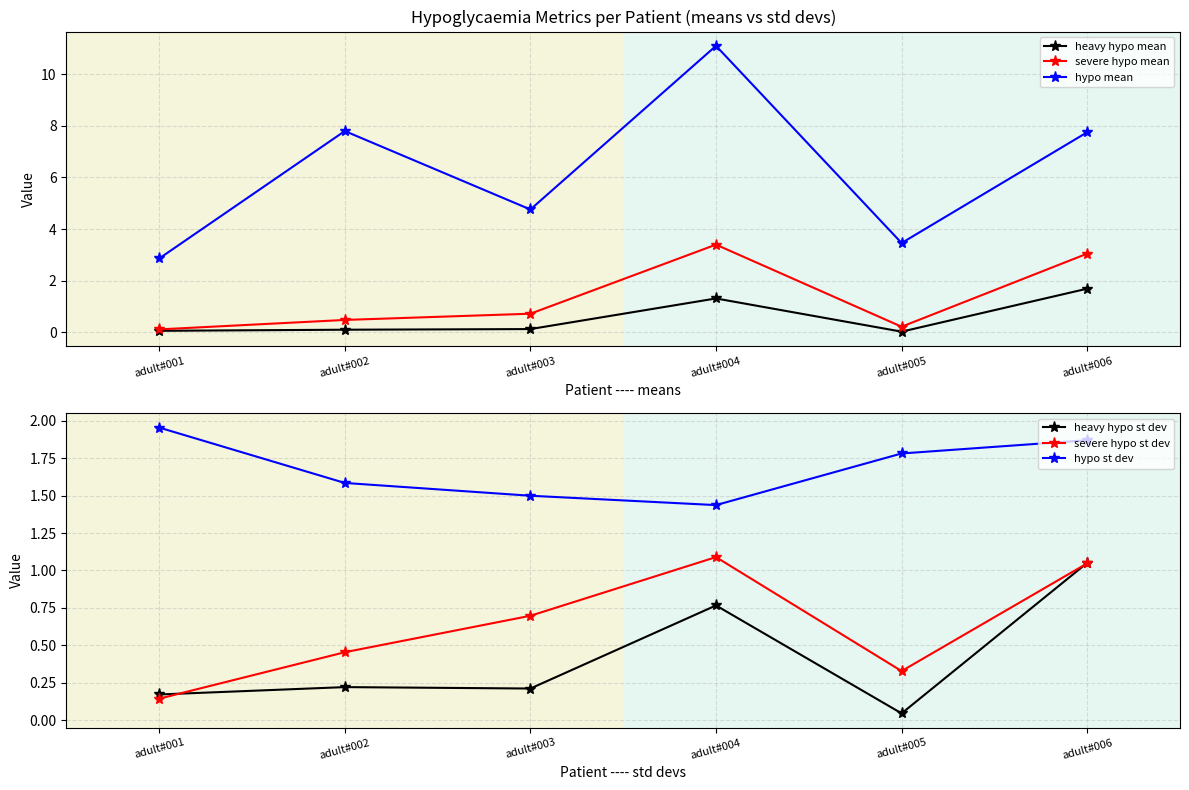

True or false: heavy hypo st dev and severe hypo mean cross at least once.

True